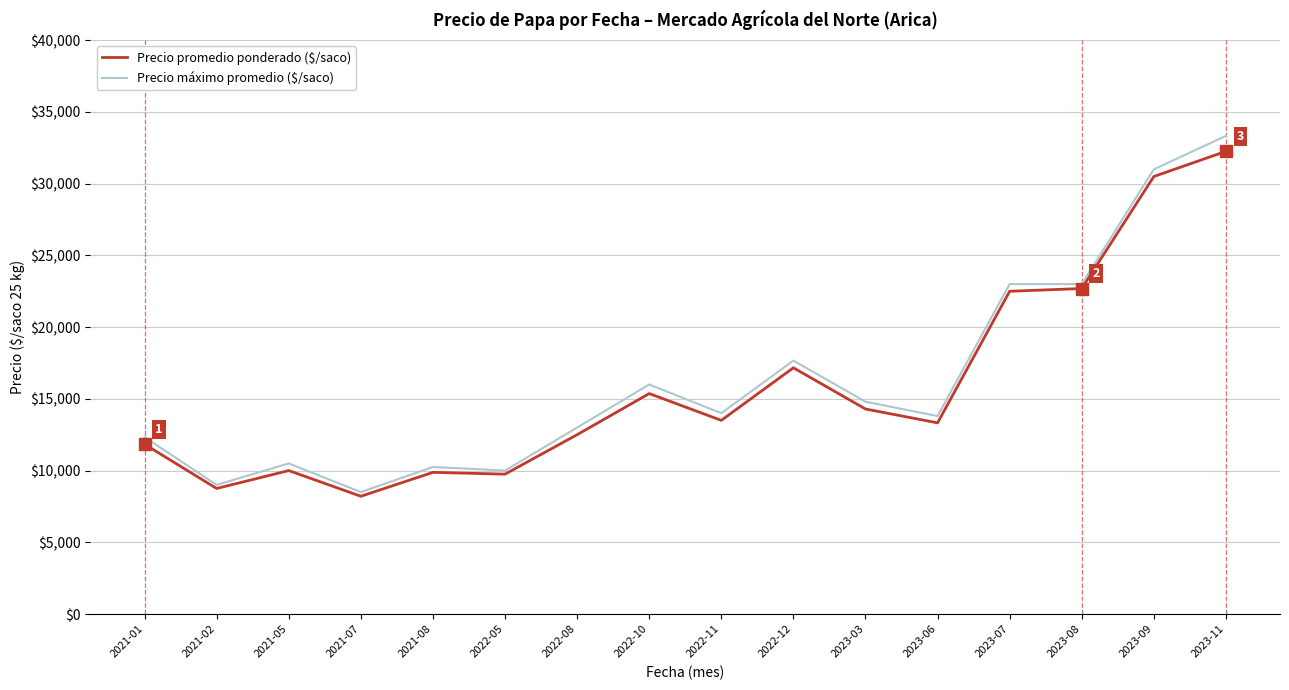

How many lines are shown in the chart?

2